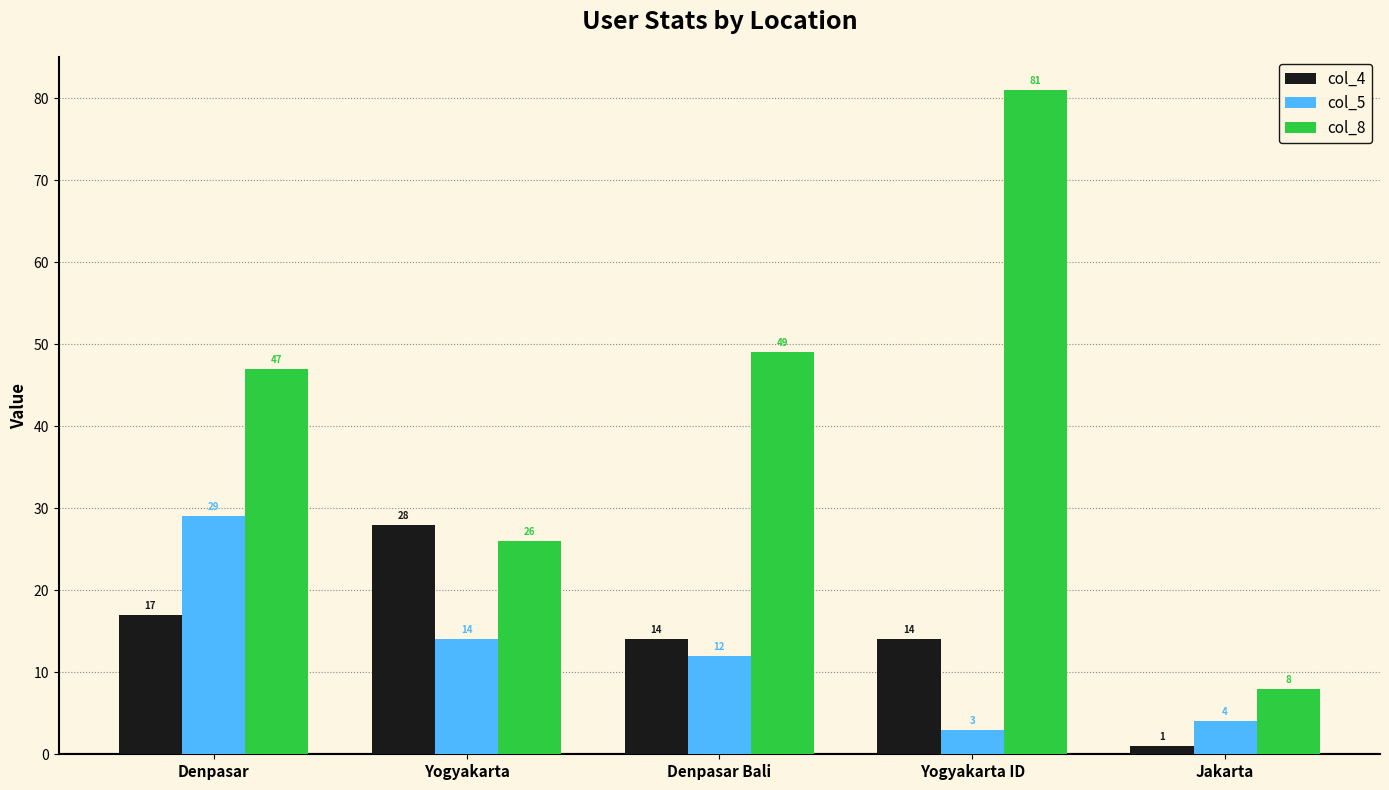

Is the value of col_4 at Denpasar greater than the value of col_5 at Jakarta?

Yes